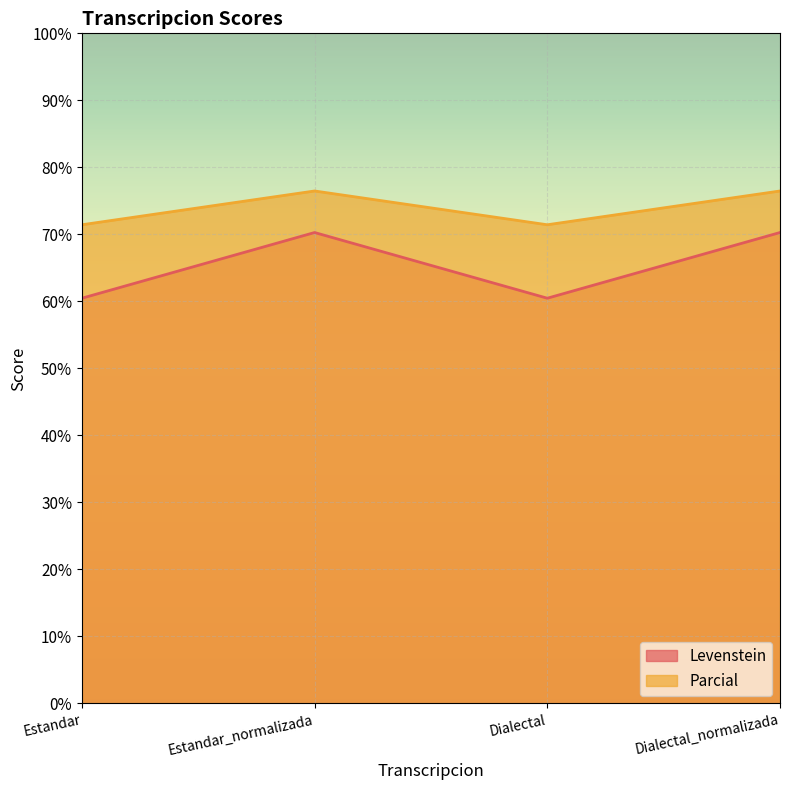

Does the chart display data point markers on the line(s)?

No